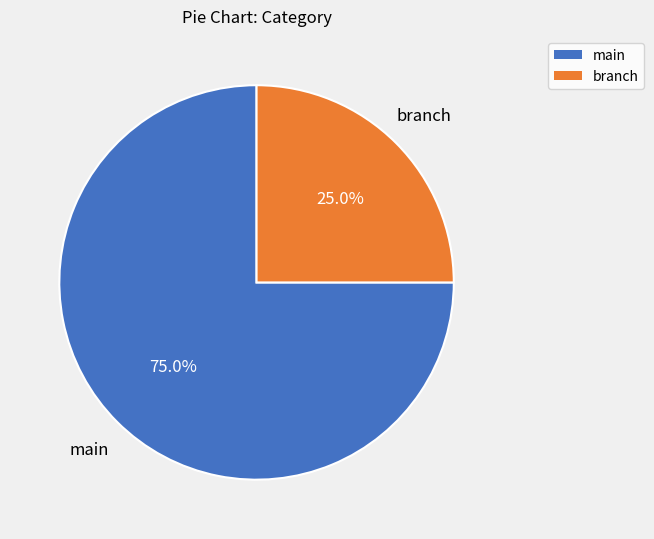

To the nearest percent, what is the average slice percentage?

50%